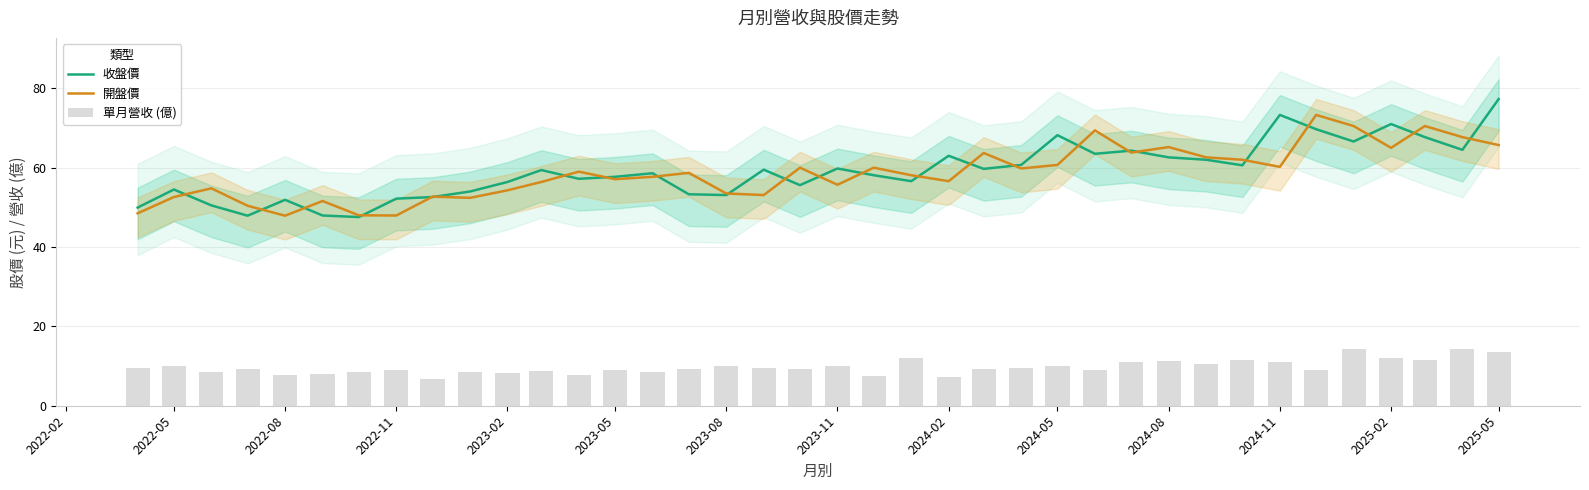

Which series has the widest spread of values?

收盤價